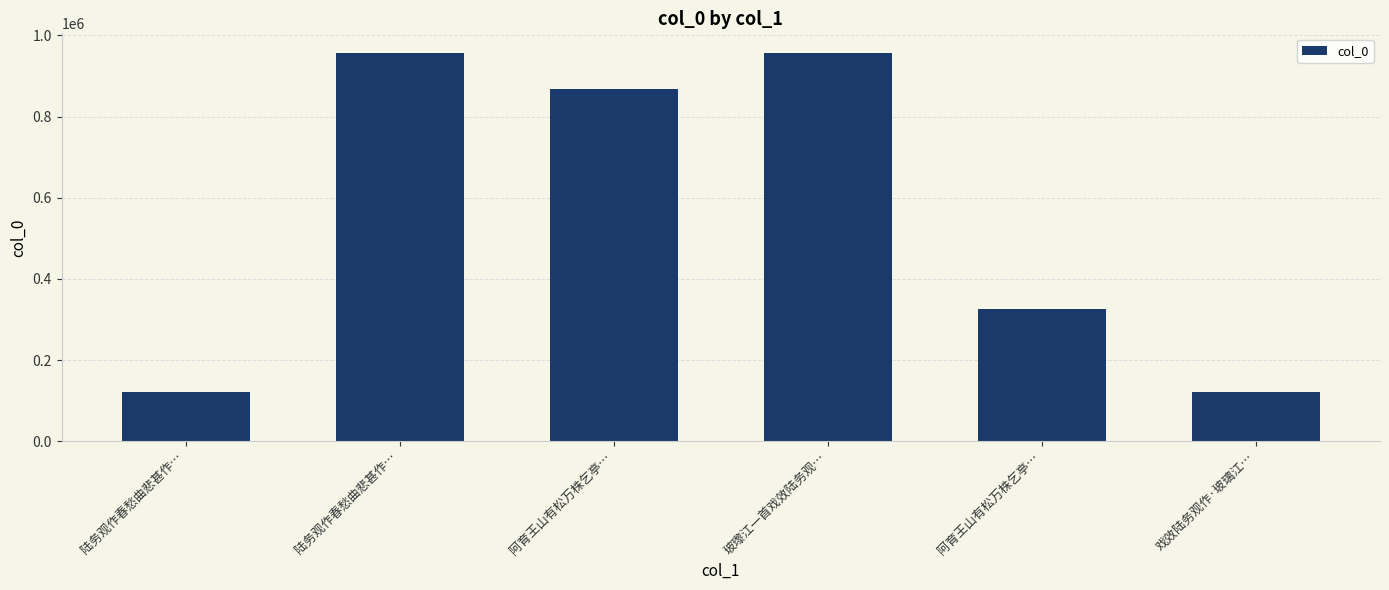

Are the bars horizontal?

No